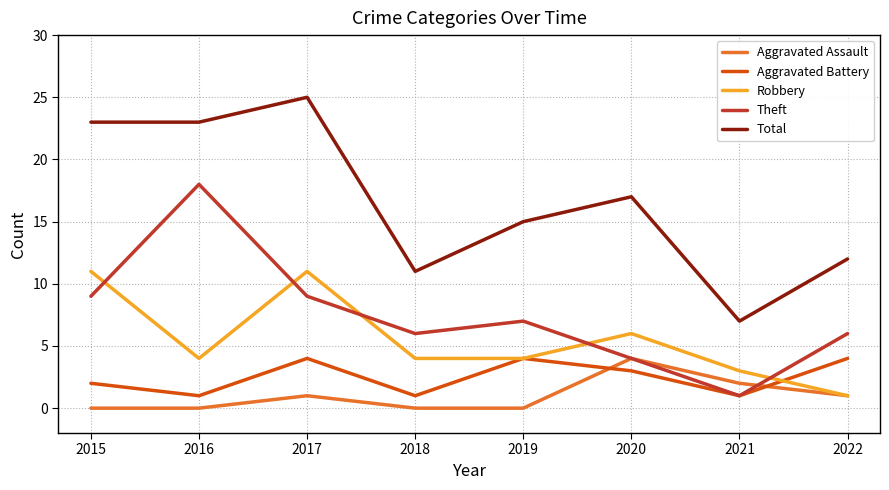

Is it true that Theft equals 7 at 2020?

False